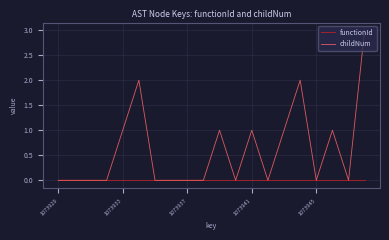

Rank the series by their average value, from lowest to highest.

functionId, childNum